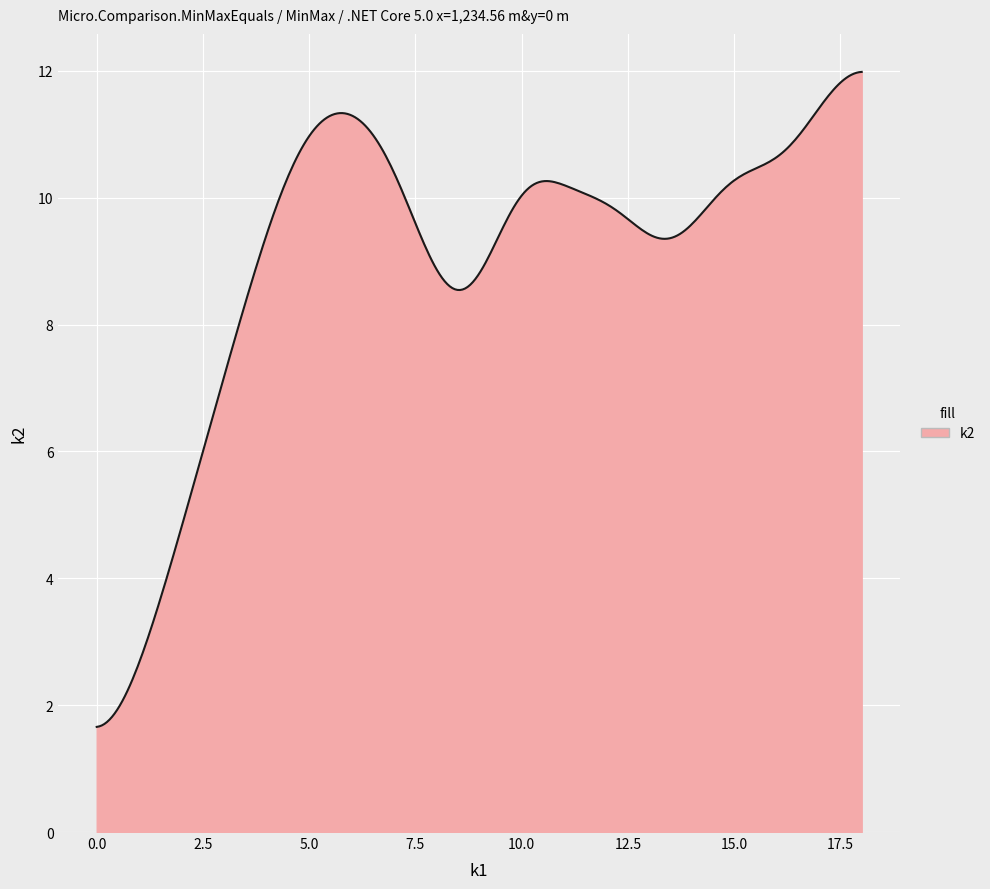

What is the smallest value displayed?

1.7